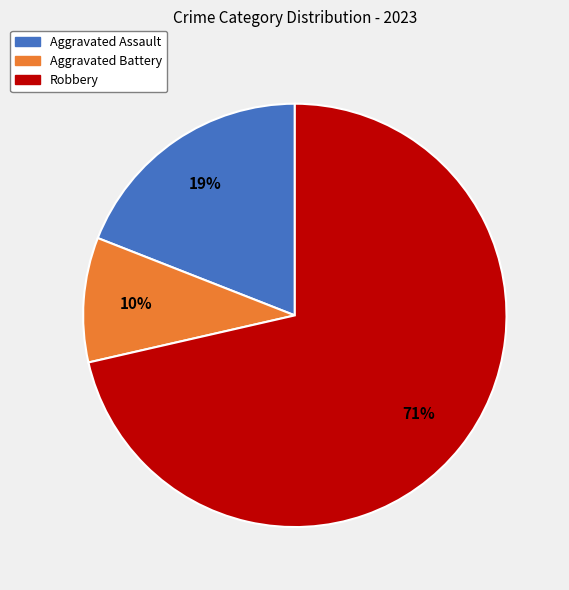

Combined, do Aggravated Assault and Aggravated Battery account for over 50%?

No